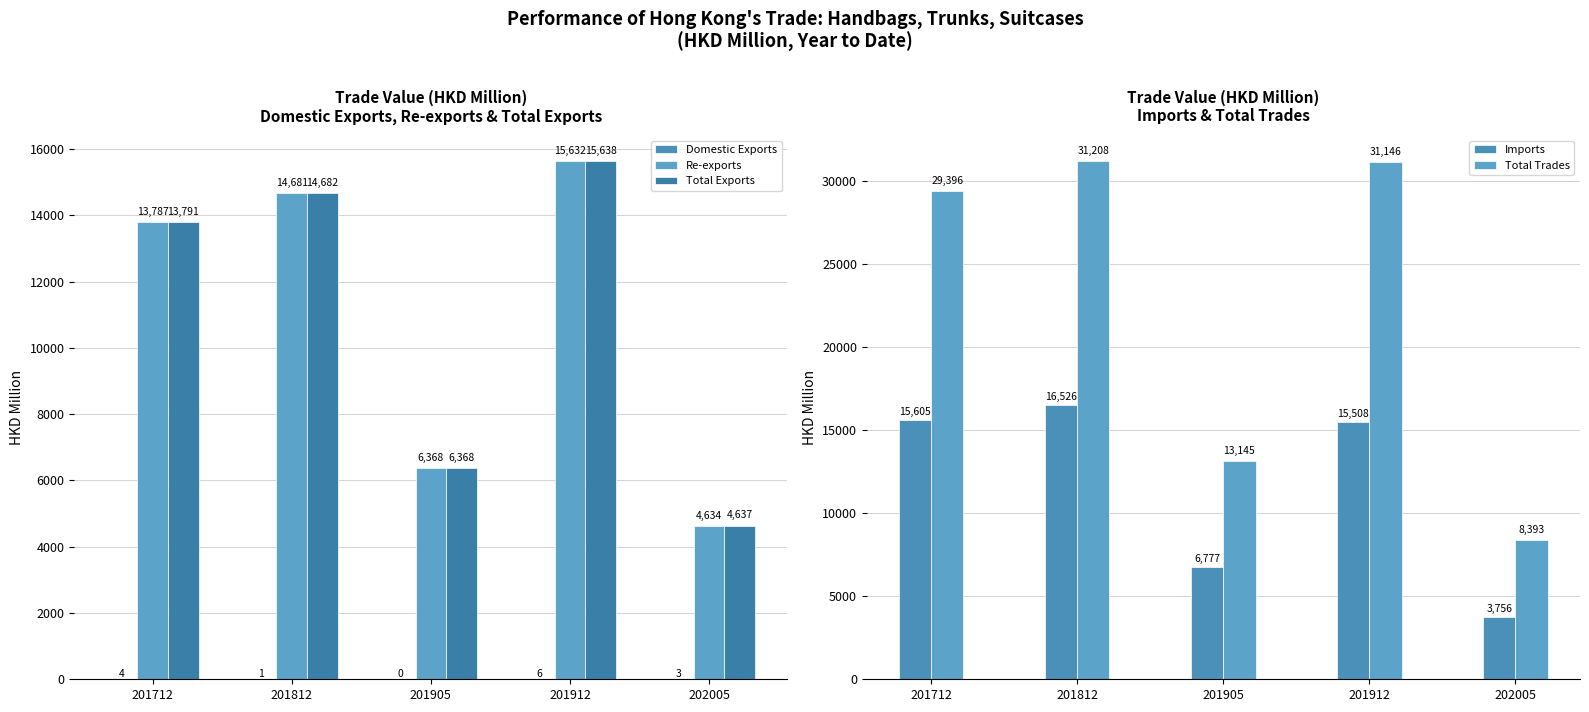

The value of Re-exports at 202005 is 8092.3. True or false?

False